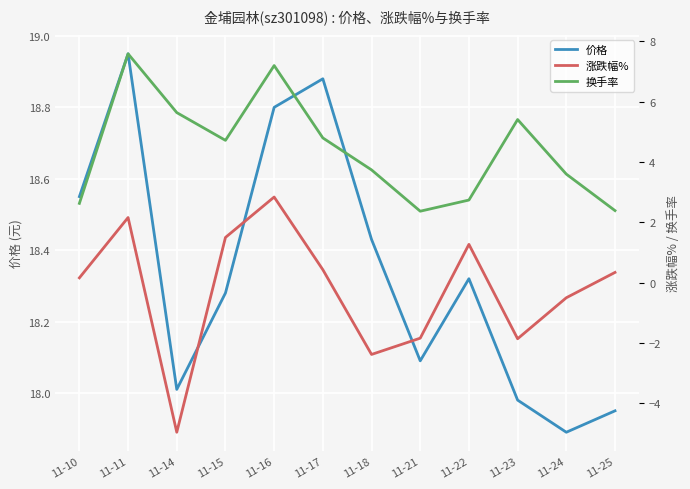

Where does the 换手率 series first go above 4?

11-11